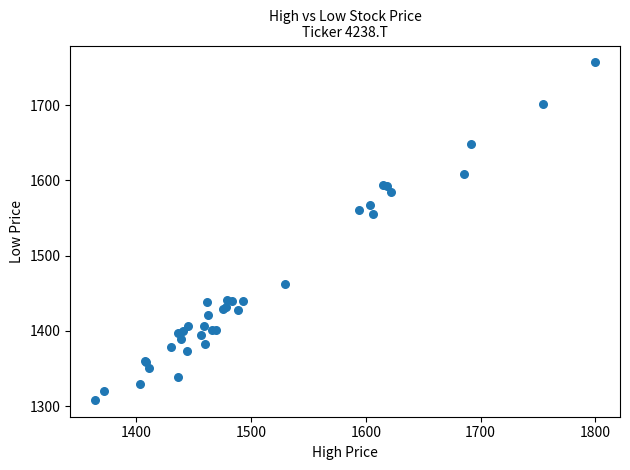

What Y value in the scatter plot is closest to 1532?

1554.8